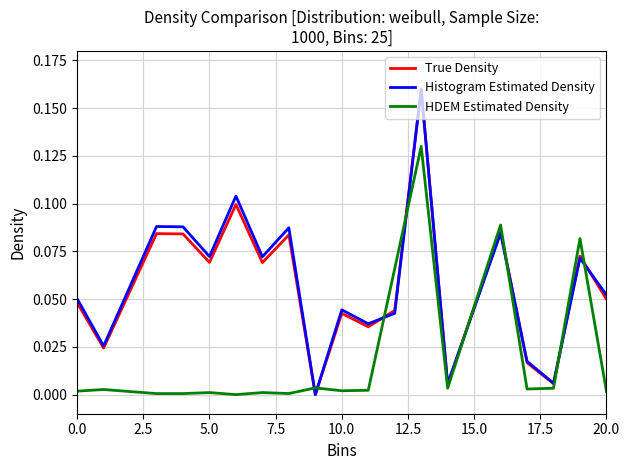

How many times do HDEM Estimated Density and Histogram Estimated Density cross each other?

8